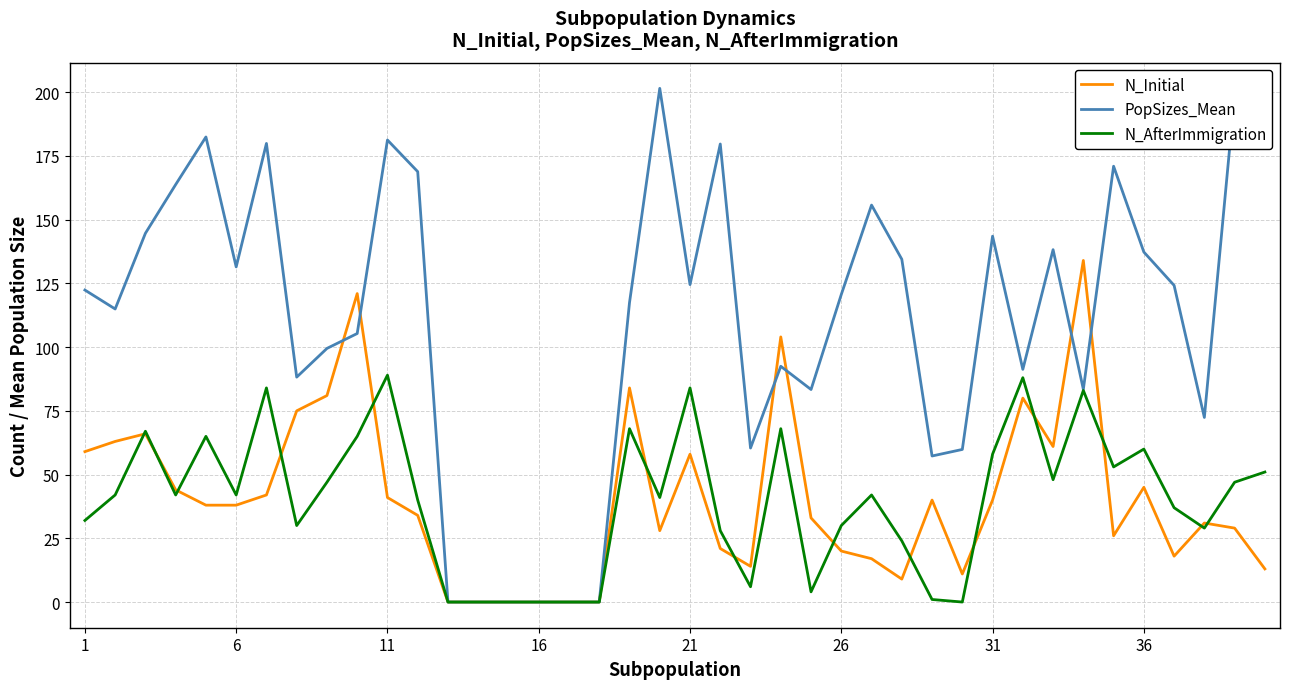

Which series has the largest total across all categories?

PopSizes_Mean